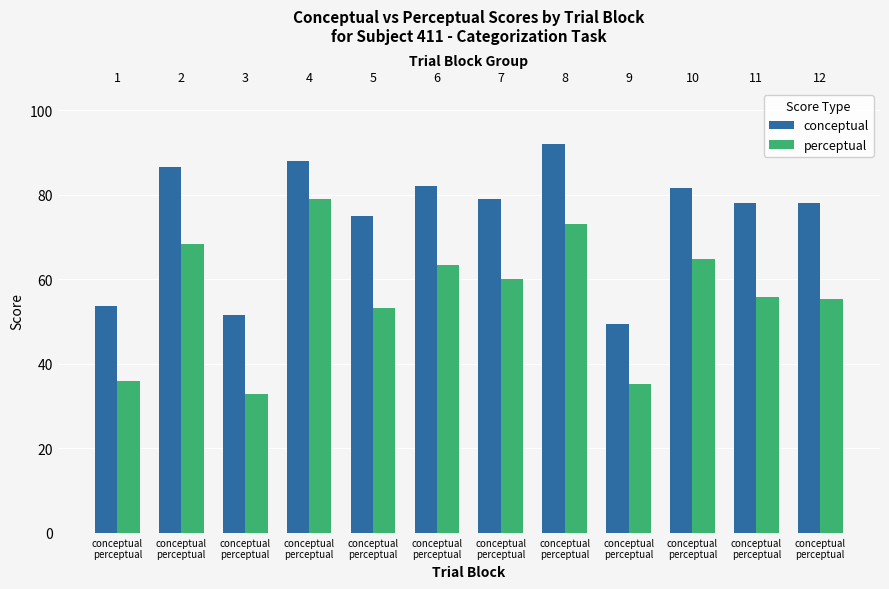

What is the value of the perceptual bar at the 4th from the left?

36.0